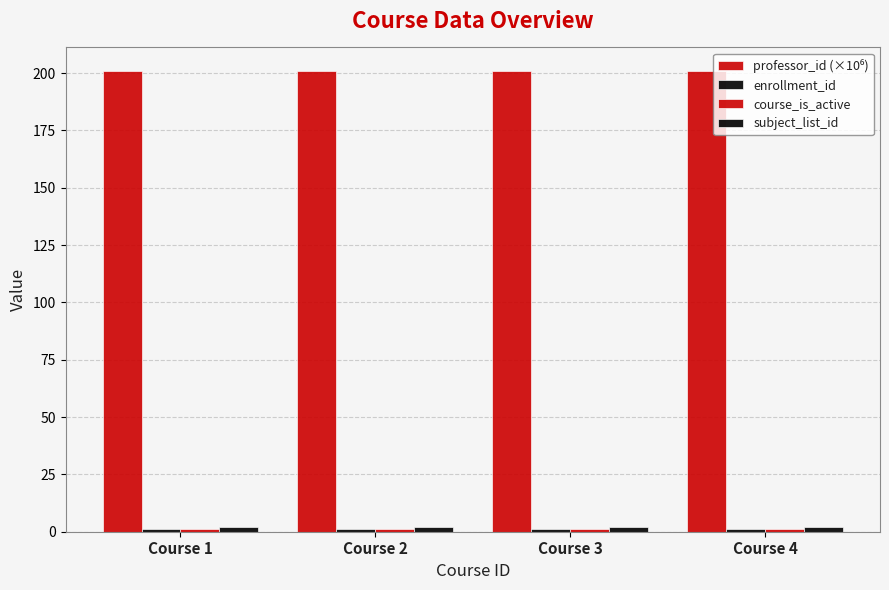

Which series has the largest range (max minus min)?

professor_id (×10⁶)